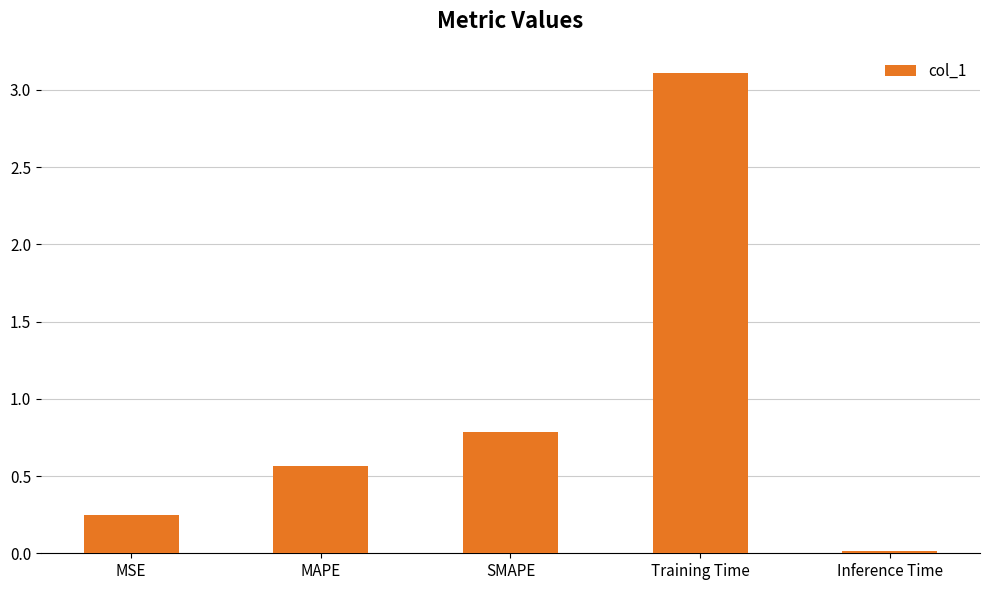

The value at SMAPE is 0.3. True or false?

False